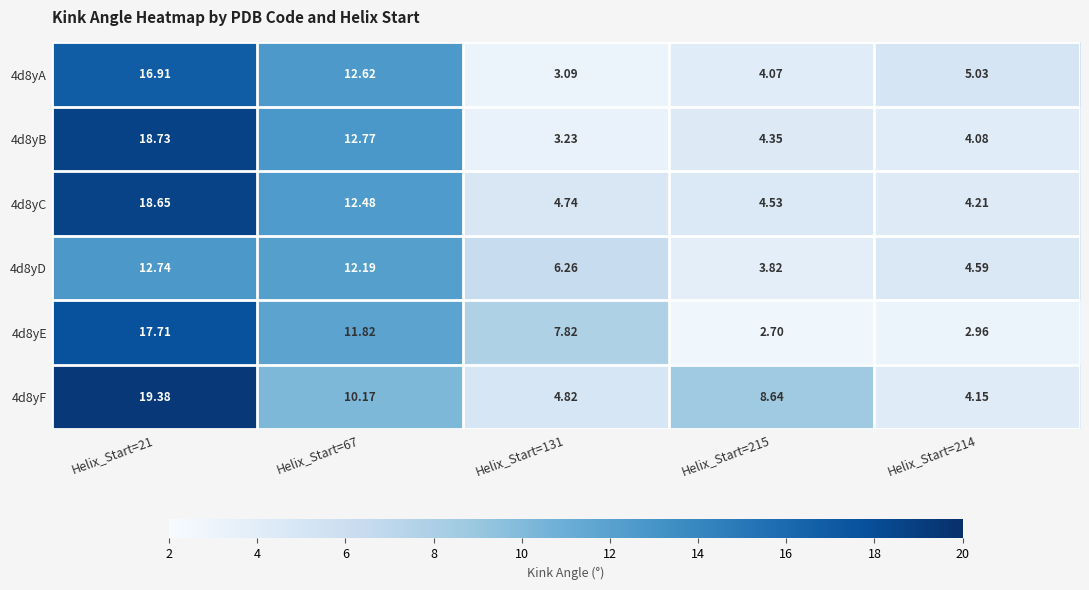

At how many categories does at least one series exceed 15?

1